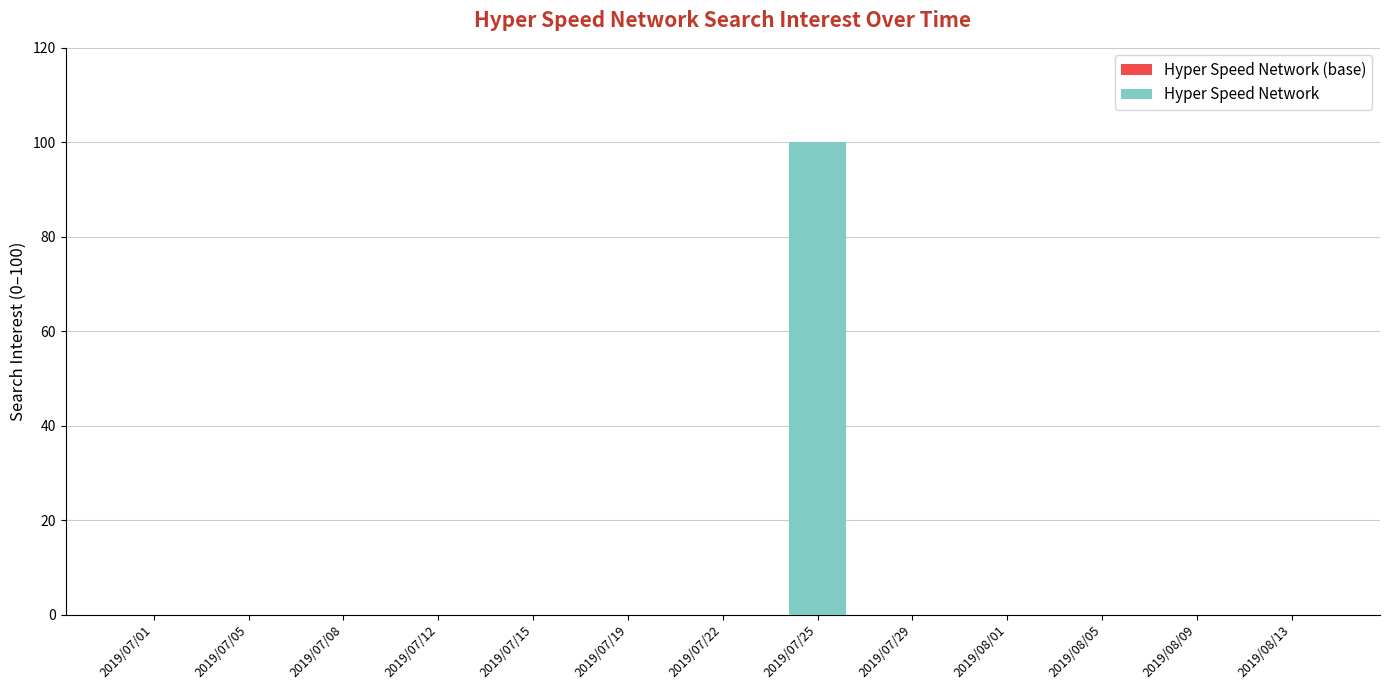

Reading right to left, transcribe all the data shown in this chart.

2019/08/13=0	2019/08/09=0	2019/08/05=0	2019/08/01=0	2019/07/29=0	2019/07/25=100	2019/07/22=0	2019/07/19=0	2019/07/15=0	2019/07/12=0	2019/07/08=0	2019/07/05=0	2019/07/01=0